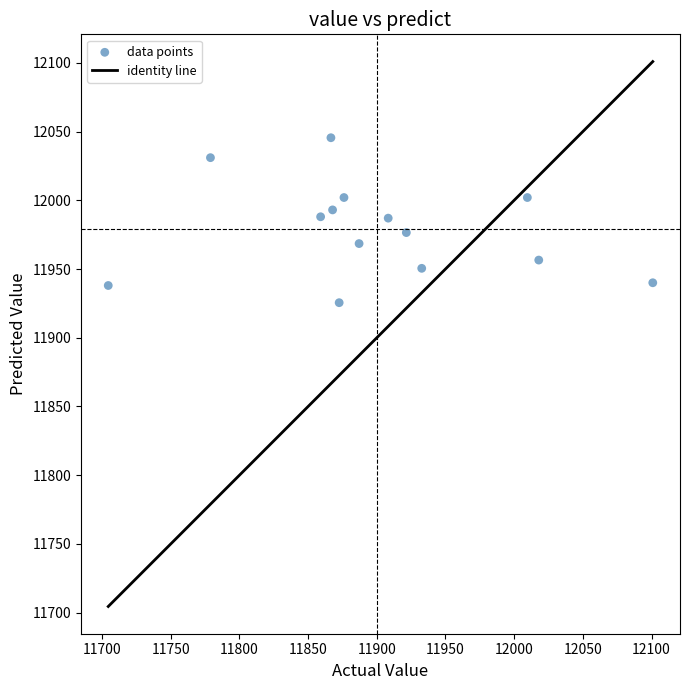

What is the range of Y values (max minus min)?

120.0